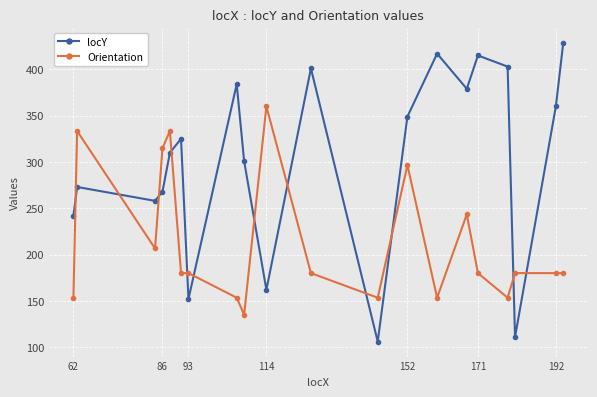

What is the sum of all Orientation values?

4250.6